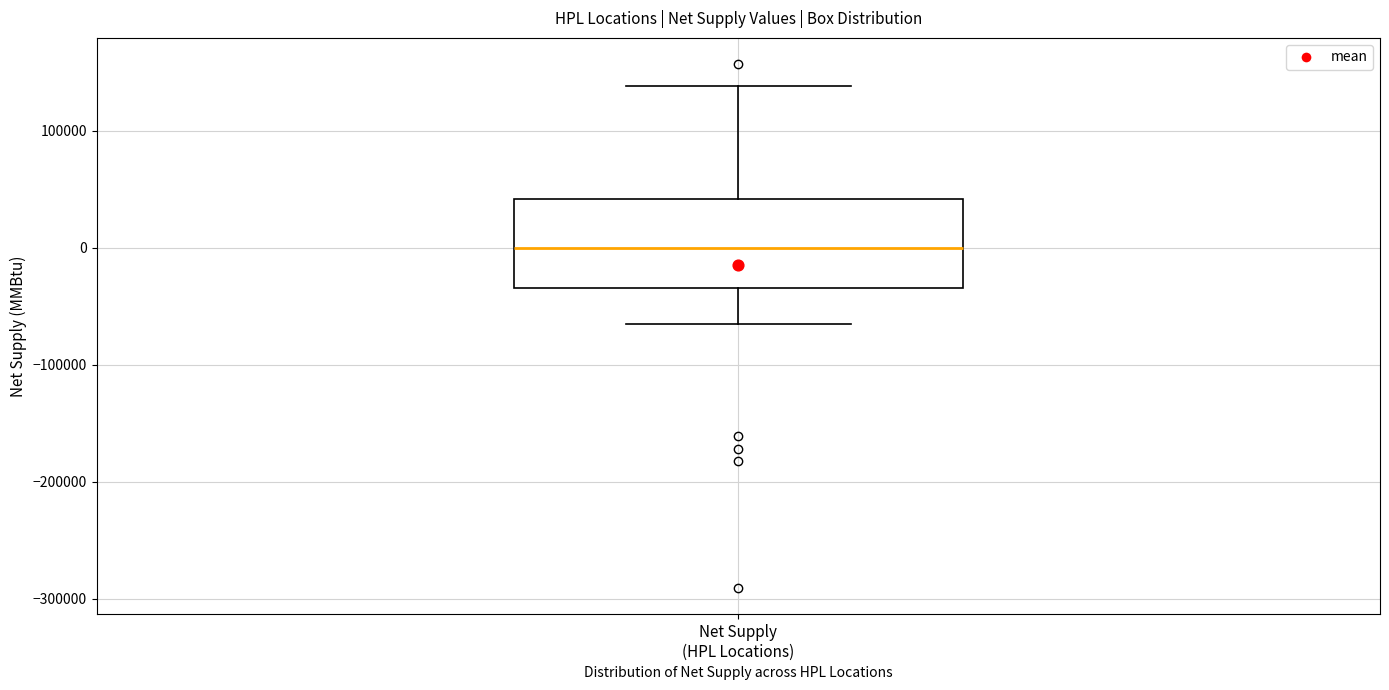

Transcribe this box plot: give where the median line is, the range the box spans, and where the two whiskers end, as read against the y-axis. The values are not printed on the chart, so give them approximately, as read against the axis.

median 0, box -30000 to 40000, whiskers -70000 to 140000